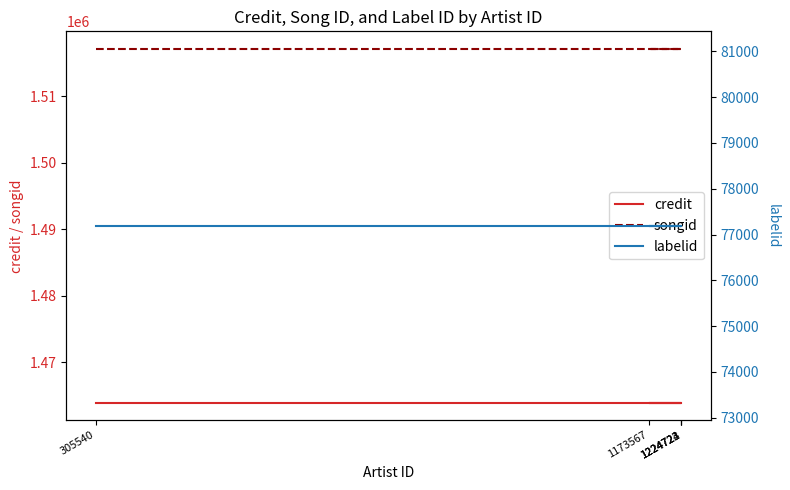

True or false: credit has a value of 1463895 at 1224724.

True